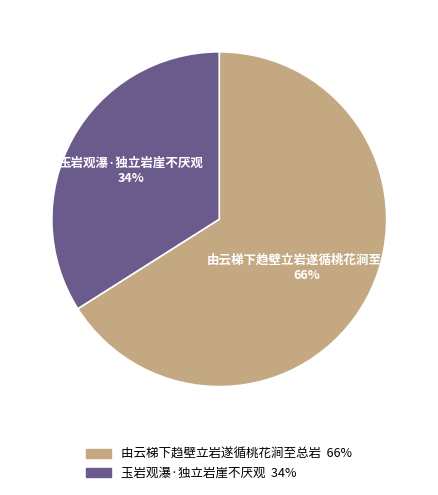

True or false: 由云梯下趋壁立岩遂循桃花涧至总岩 accounts for 66% of the total.

True